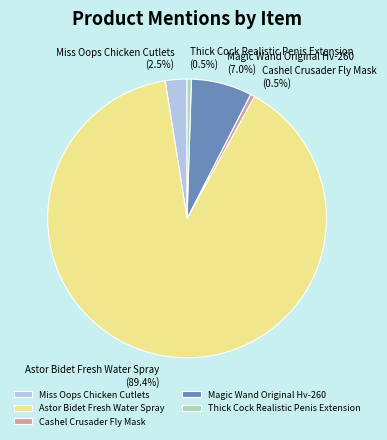

Which category has the biggest portion of the pie?

Astor Bidet Fresh Water Spray